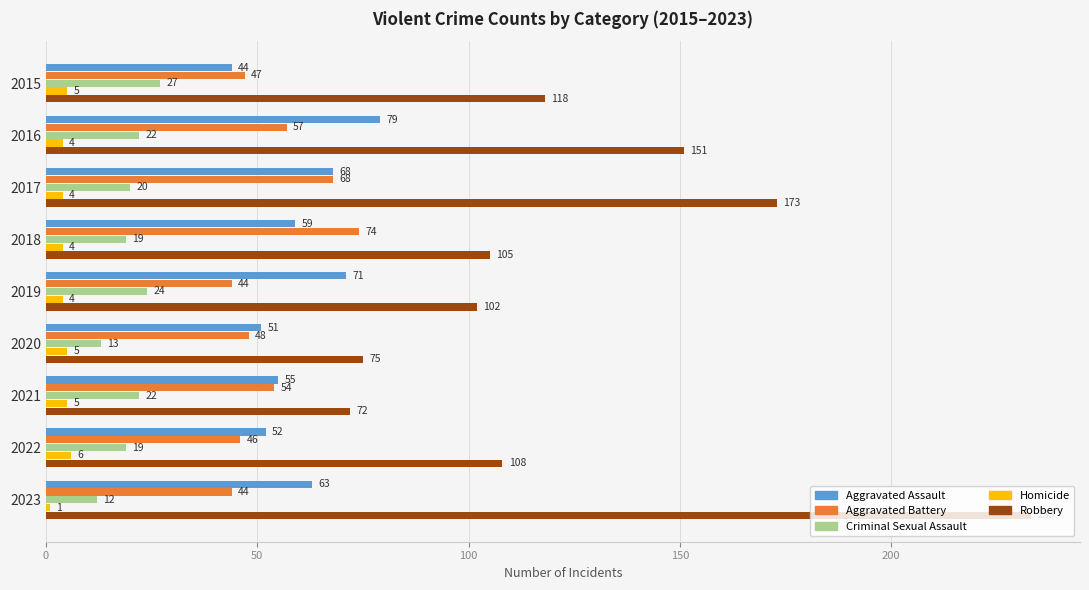

The Robbery series shows 102 at 2019. True or false?

True